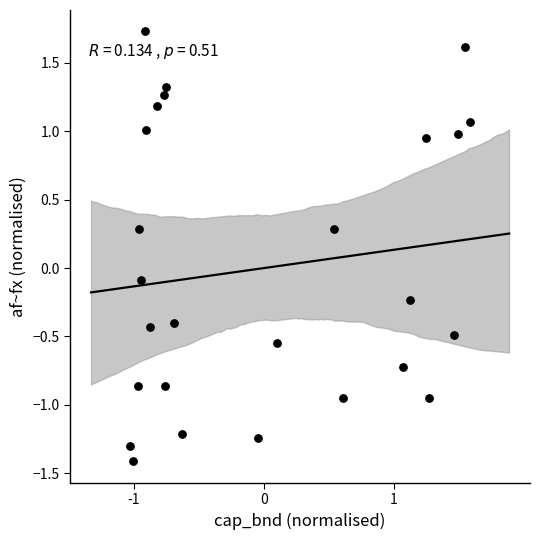

What is the range of X values (max minus min)?

2.6